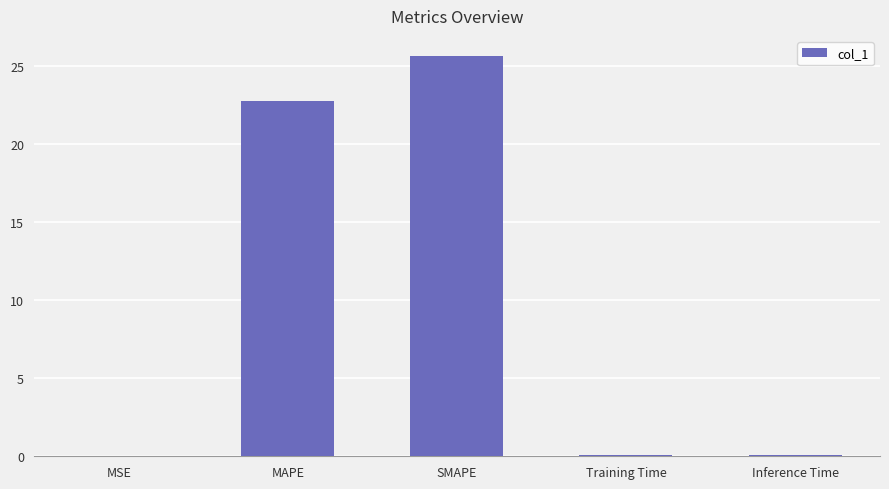

The chart shows a value of 0.1 at Inference Time. True or false?

True